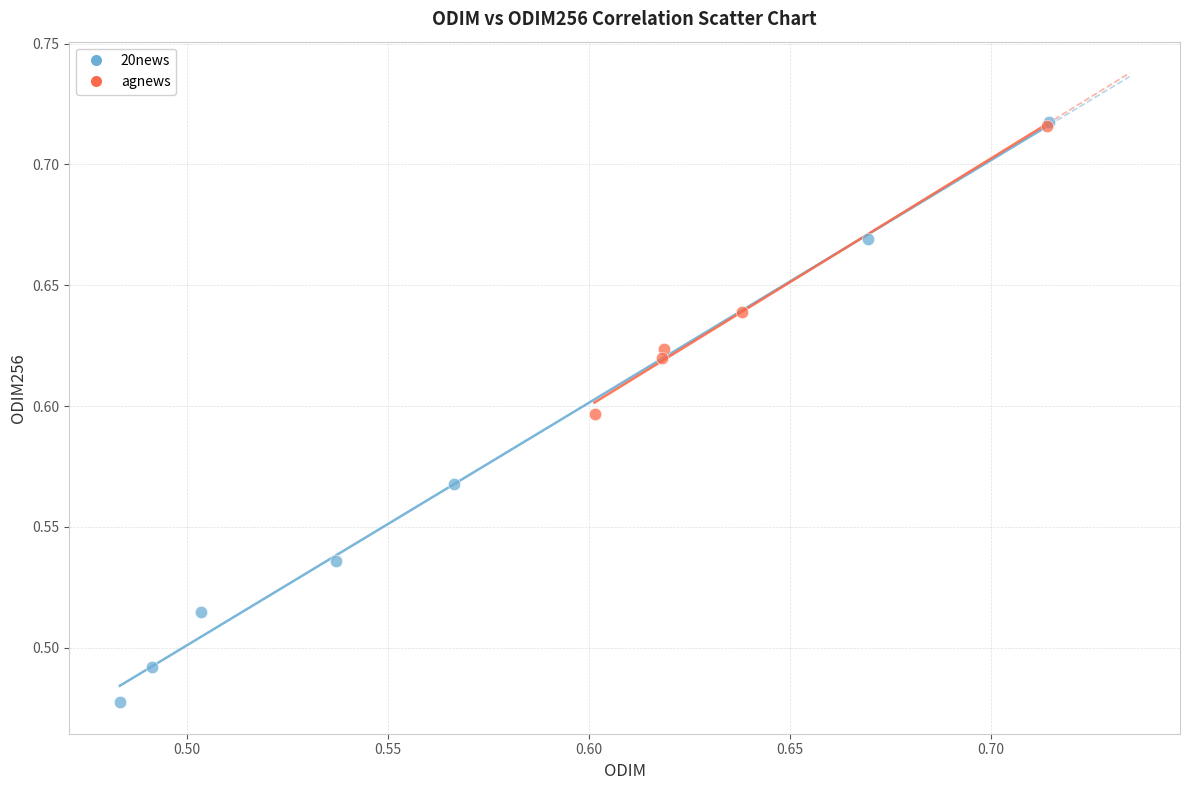

Which series has the widest spread of Y values?

20news